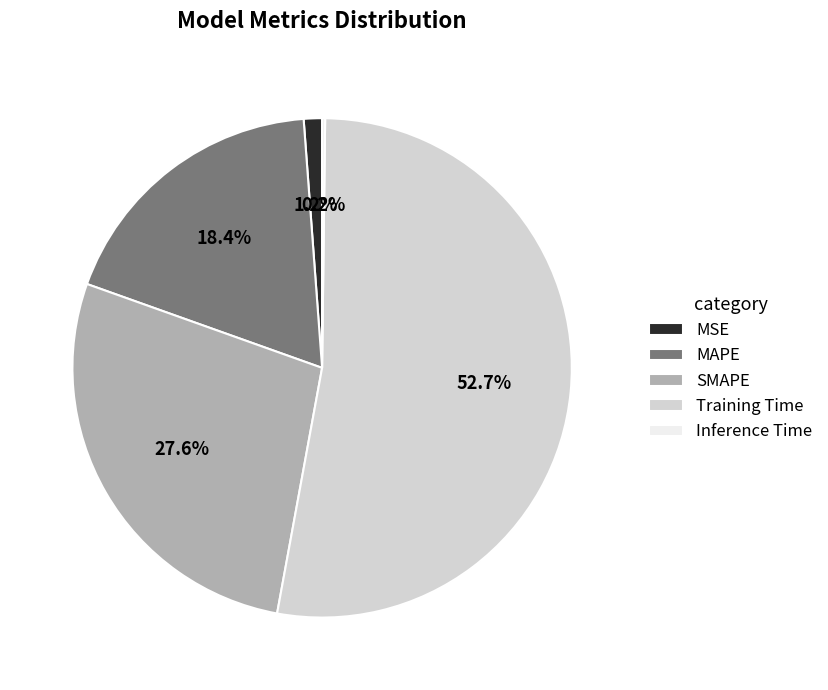

Combined, do Training Time and MAPE account for over 50%?

Yes